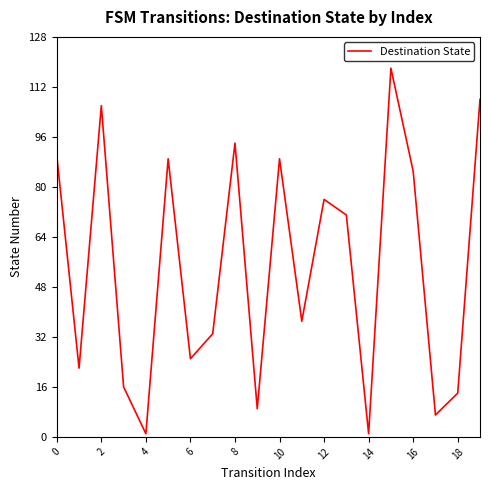

What is the sum of all values?

1091